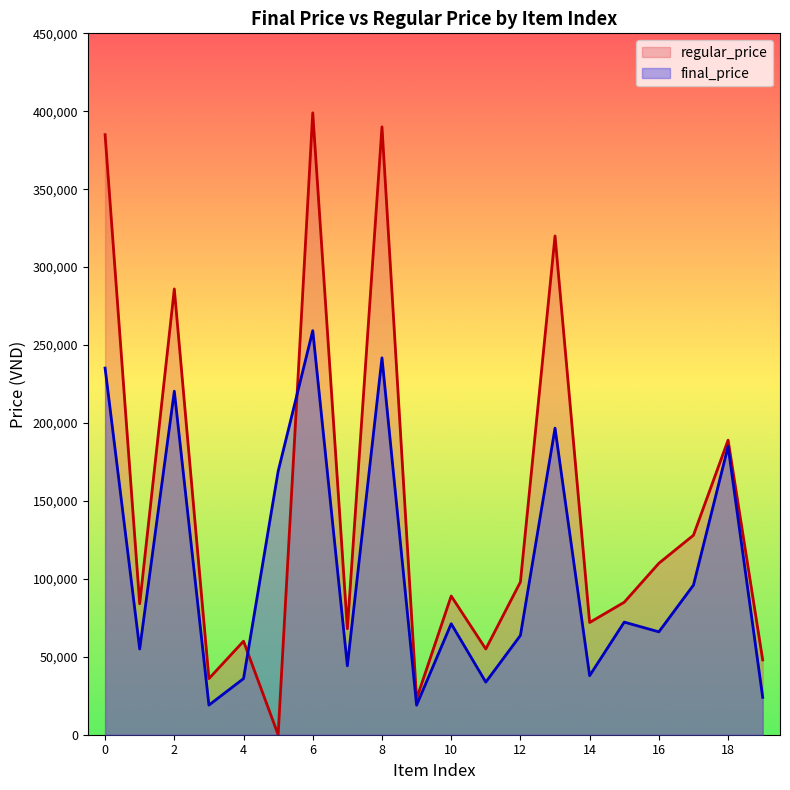

At which category does final_price reach its first local peak?

2